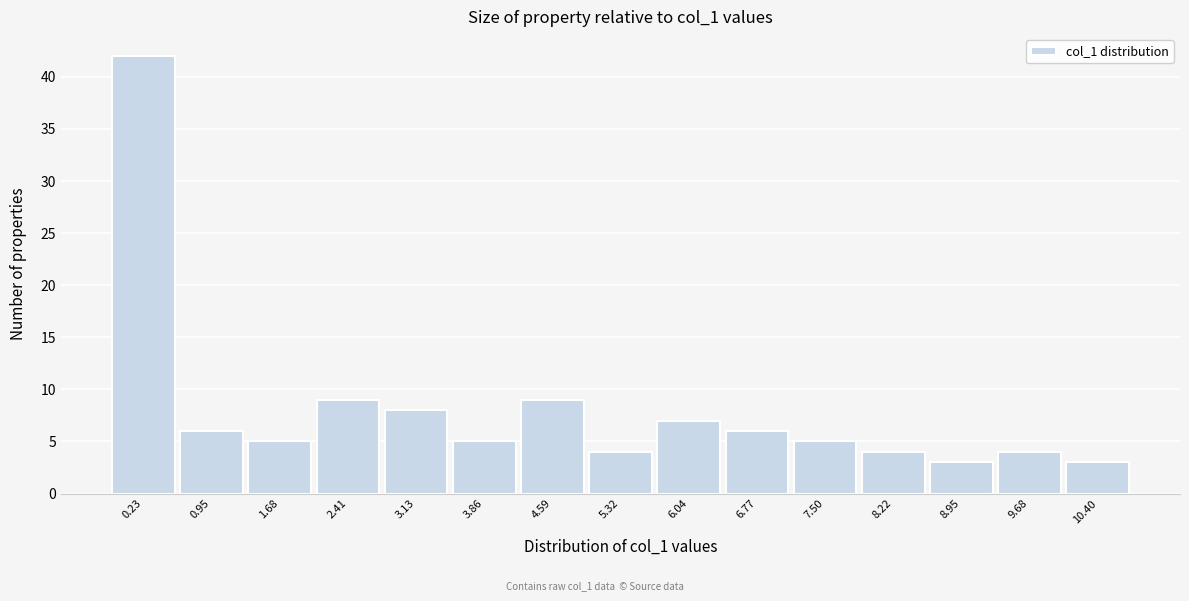

Reading right to left, list all the values displayed in this chart.

10.40=3	9.68=4	8.95=3	8.22=4	7.50=5	6.77=6	6.04=7	5.32=4	4.59=9	3.86=5	3.13=8	2.41=9	1.68=5	0.95=6	0.23=42